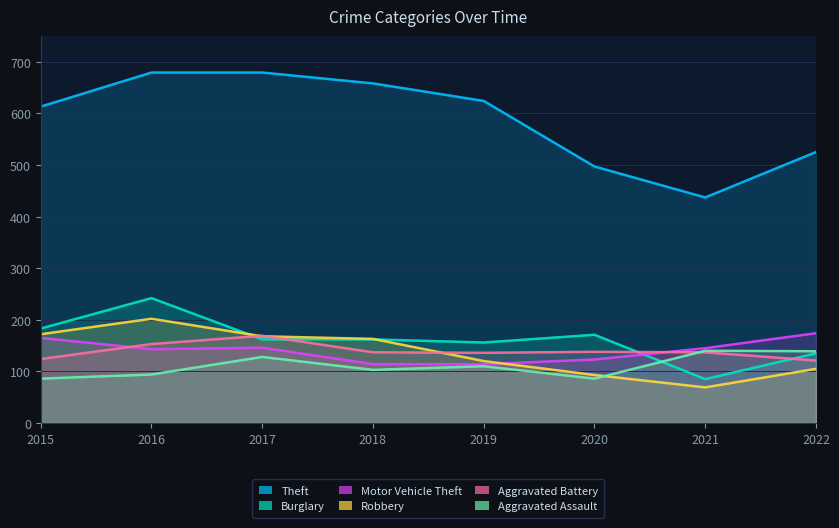

Where is the first local minimum for Robbery?

2021